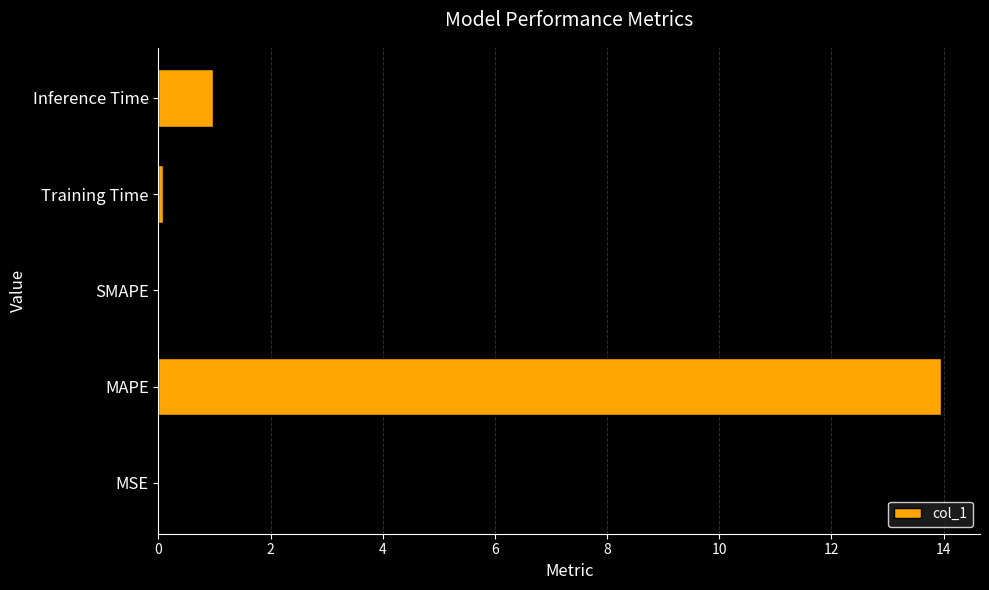

What is the sum of all values?

15.0